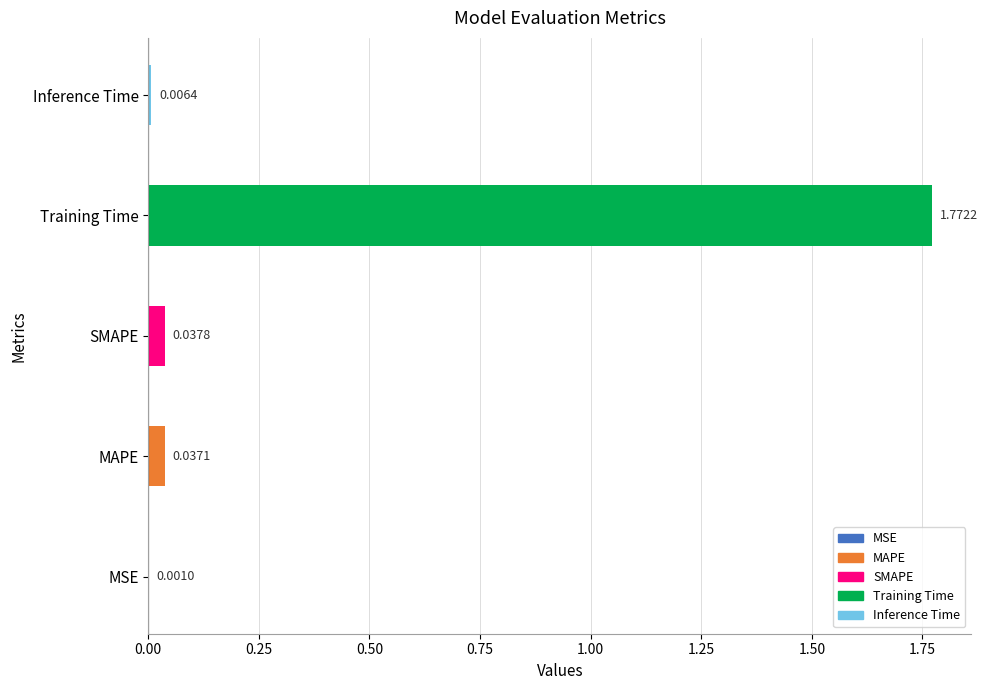

What is the sum of all values?

1.9